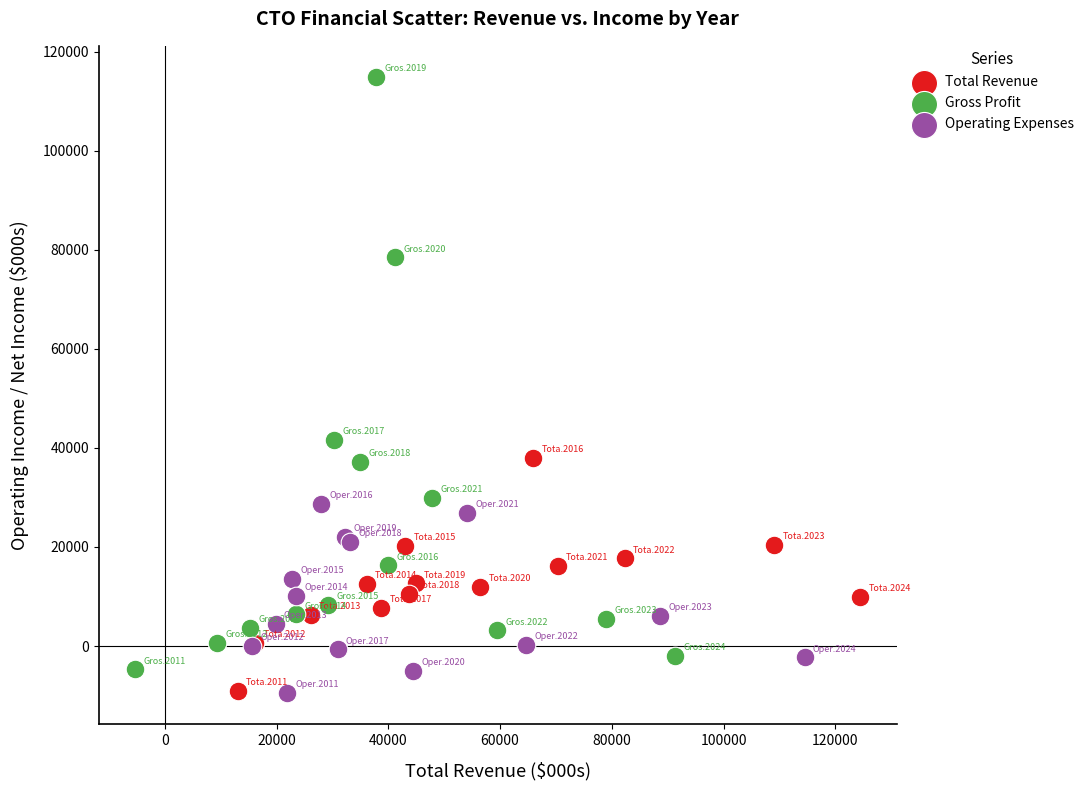

Which series has the largest Y range (max minus min)?

Gross Profit